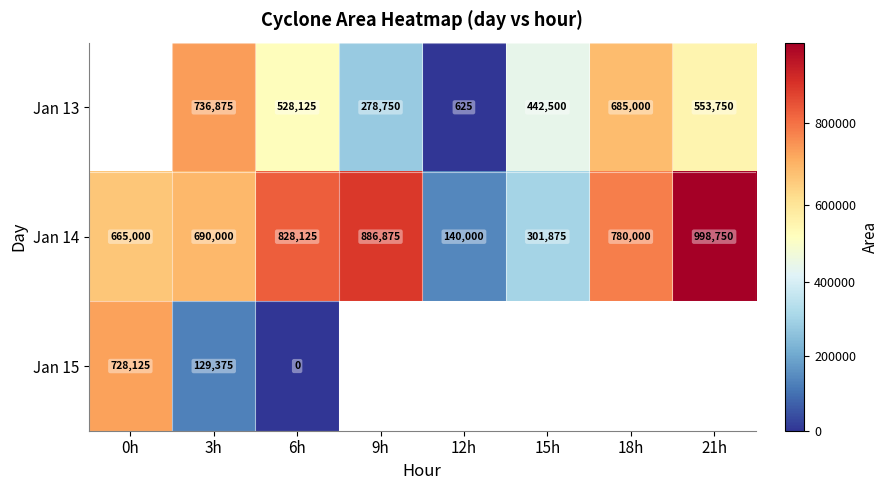

The Jan 14 series shows 1325689.7 at 9h. True or false?

False